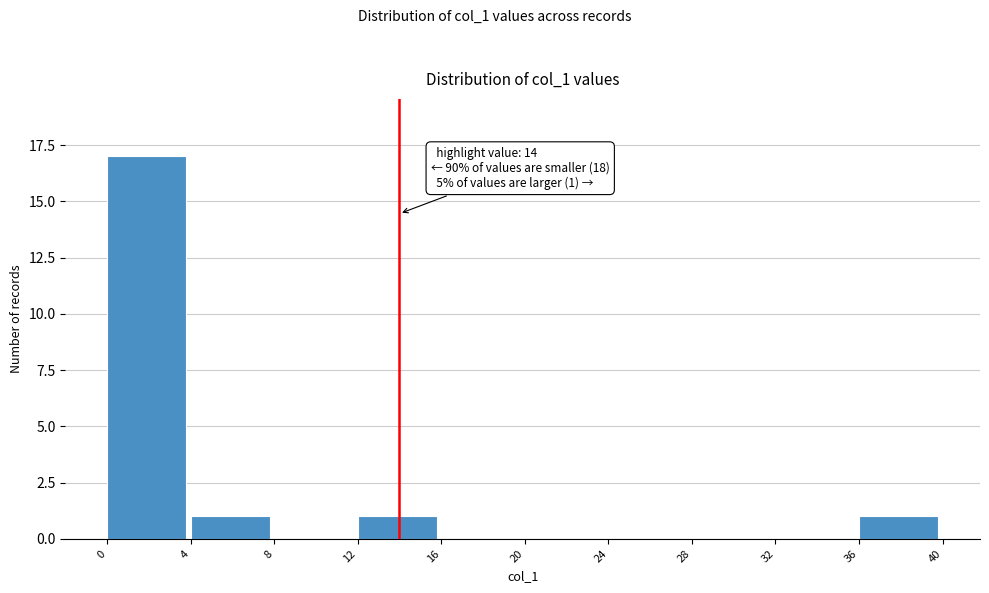

Over which range of the x-axis is the bar tallest?

0 to 4